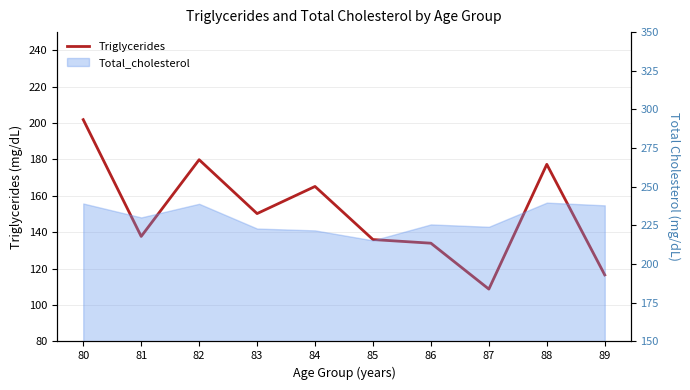

How many points are higher than both their immediate neighbors (excluding endpoints)?

3